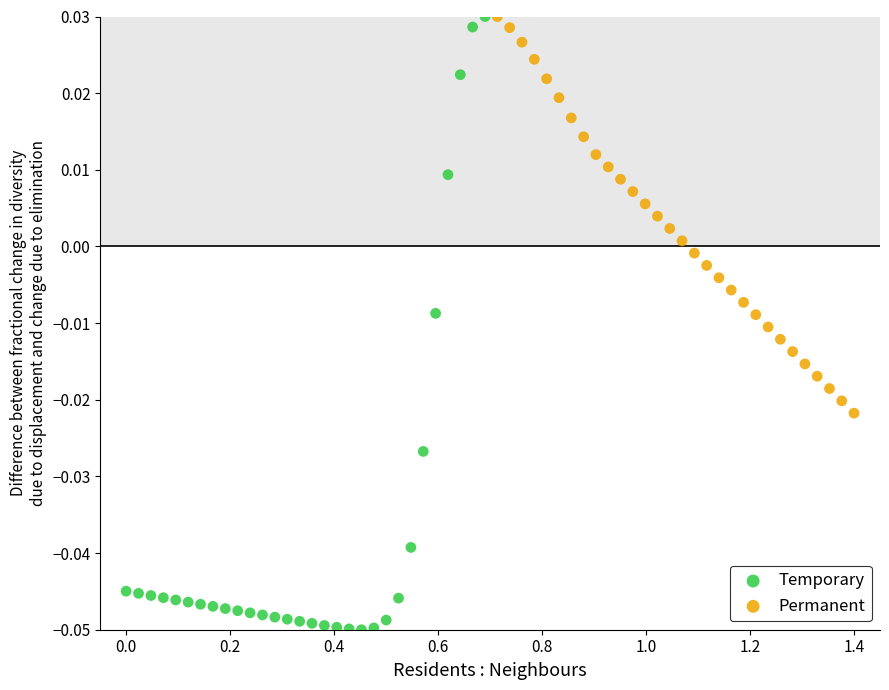

Which series contains the lowest Y value?

Temporary